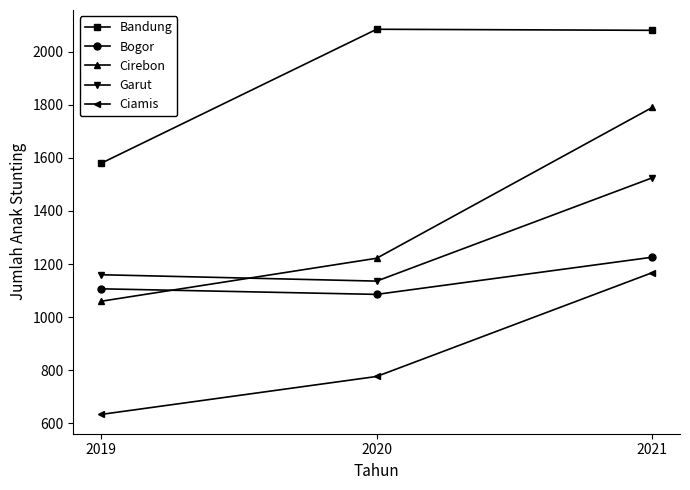

What is the sum of all Cirebon values?

4072